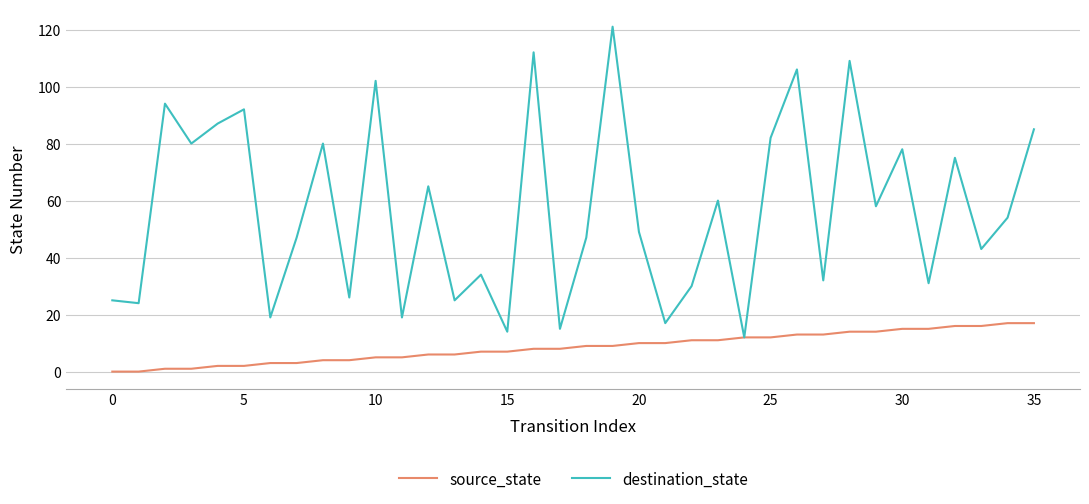

How many interior local peaks does the destination_state series have?

13